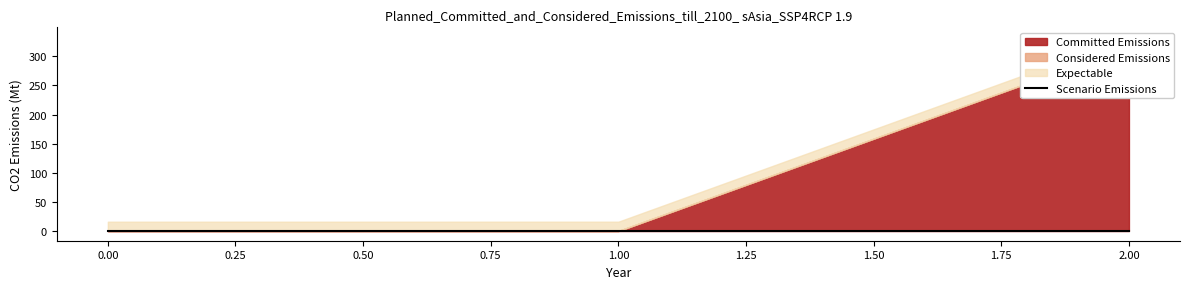

List the series in order of their peak value, lowest first.

Scenario Emissions, Considered Emissions, Expectable, Committed Emissions